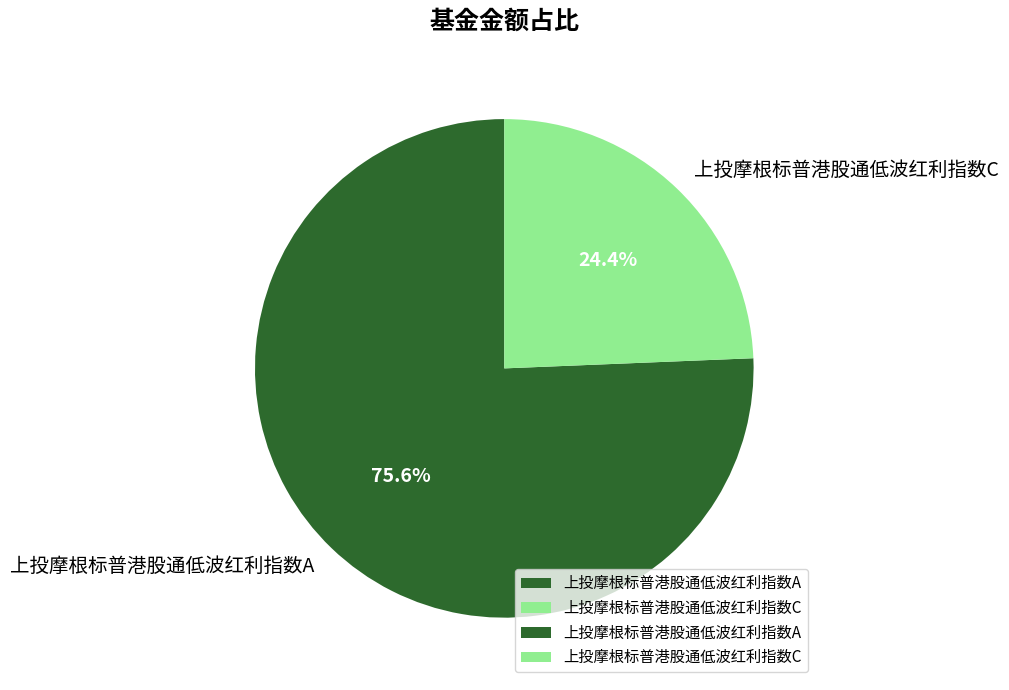

To the nearest percent, what is the difference between the largest and smallest slice percentages?

51%